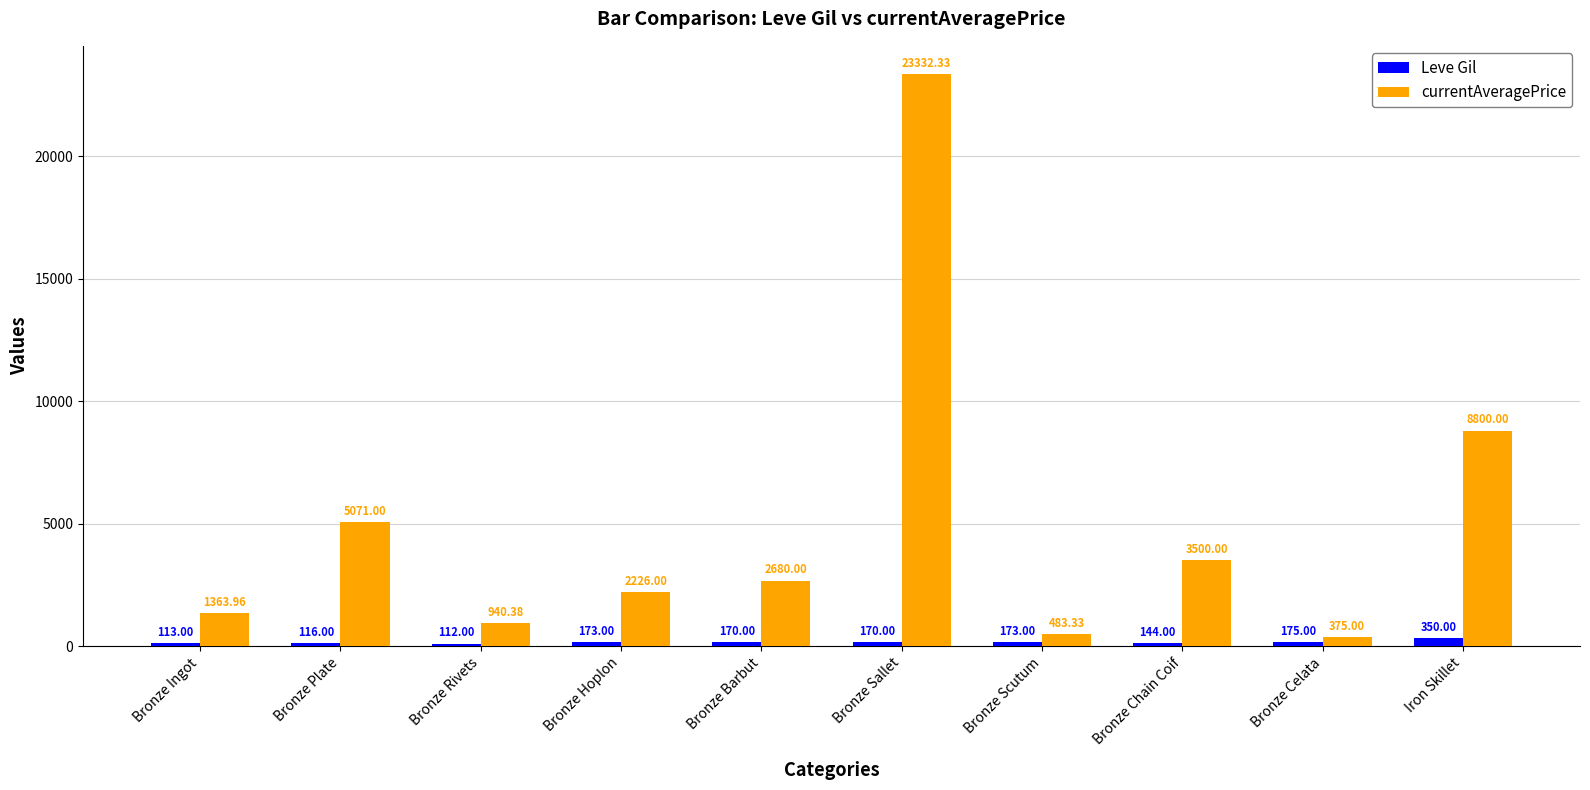

Reading left to right, transcribe all the data shown in this chart.

Leve Gil: Bronze Ingot=113.0	Bronze Plate=116.0	Bronze Rivets=112.0	Bronze Hoplon=173.0	Bronze Barbut=170.0	Bronze Sallet=170.0	Bronze Scutum=173.0	Bronze Chain Coif=144.0	Bronze Celata=175.0	Iron Skillet=350.0
currentAveragePrice: Bronze Ingot=1364.0	Bronze Plate=5071.0	Bronze Rivets=940.4	Bronze Hoplon=2226.0	Bronze Barbut=2680.0	Bronze Sallet=23332.3	Bronze Scutum=483.3	Bronze Chain Coif=3500.0	Bronze Celata=375.0	Iron Skillet=8800.0